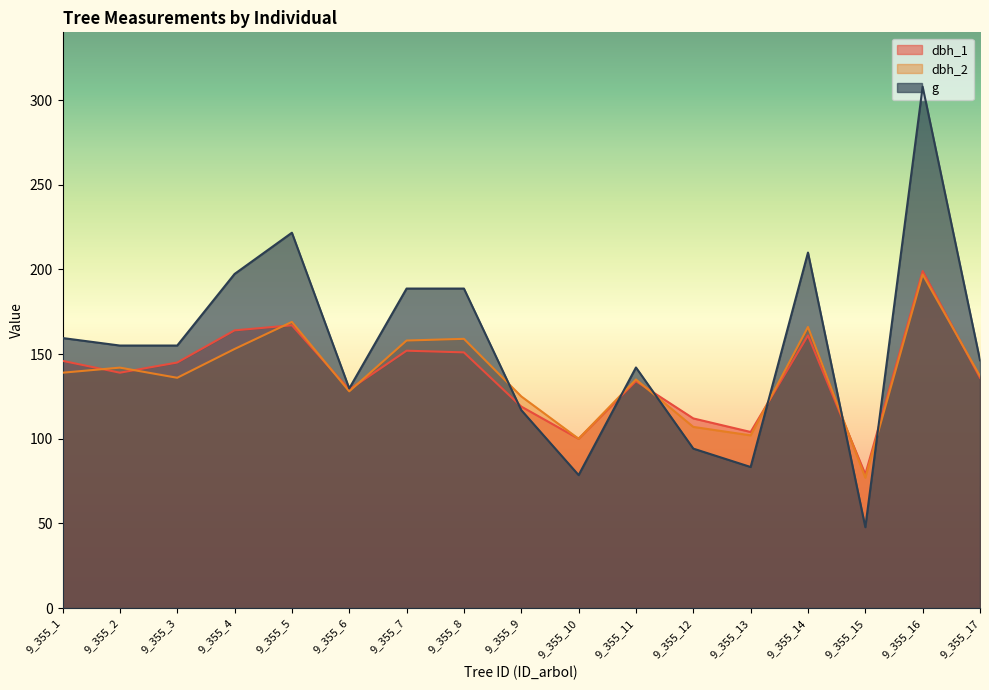

True or false: dbh_2 has more than 2 points higher than both neighbors.

True